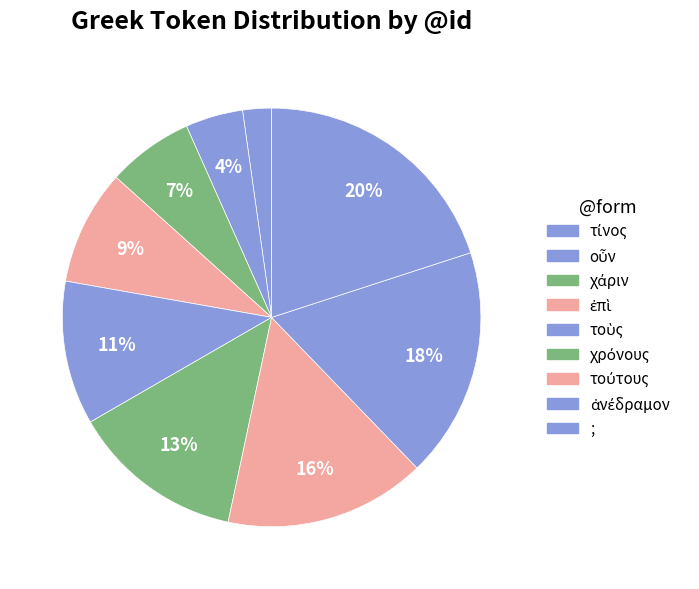

To the nearest percent, what percentage of the pie is τούτους?

16%